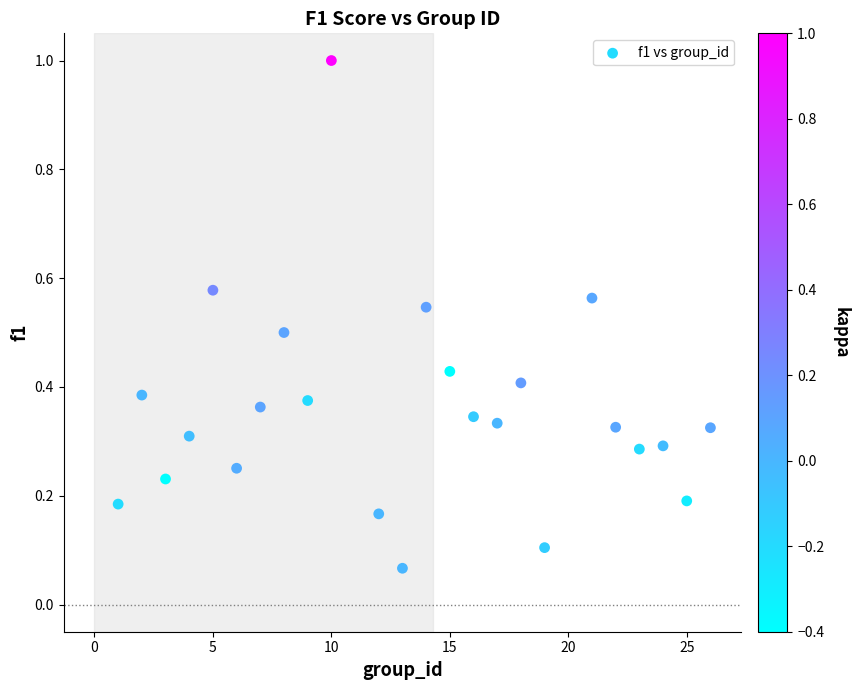

What is the range of Y values (max minus min)?

0.9